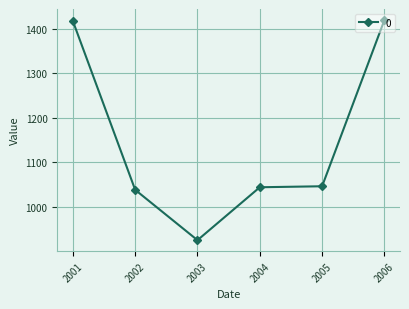

Which label corresponds to the smallest value in the chart?

2003